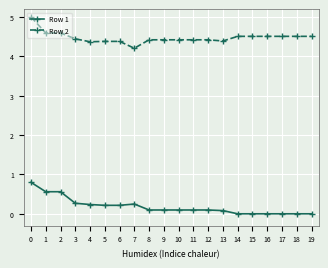

What is the sum of all Row 1 values?

3.7